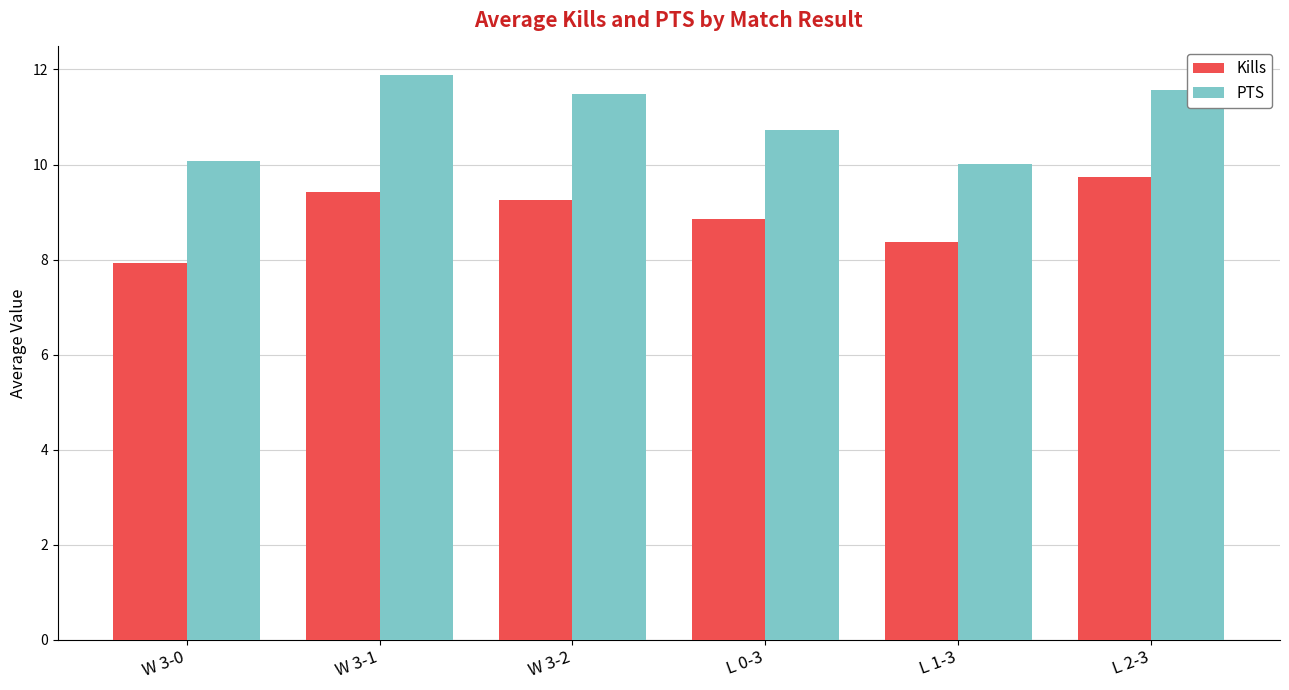

What is the lowest value of the Kills series?

7.9